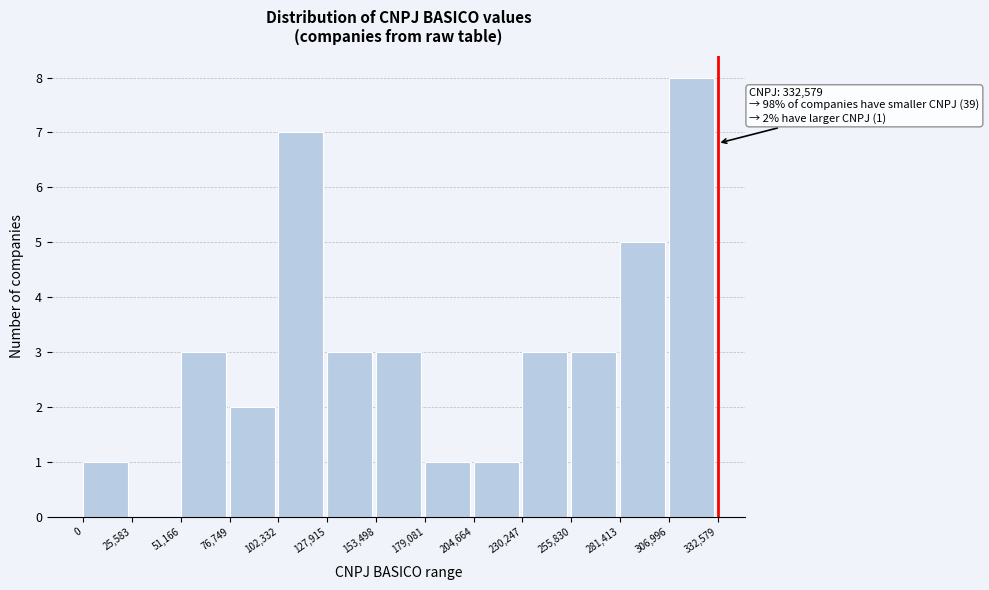

Over which range of the x-axis is the bar tallest?

306,996 to 332,579